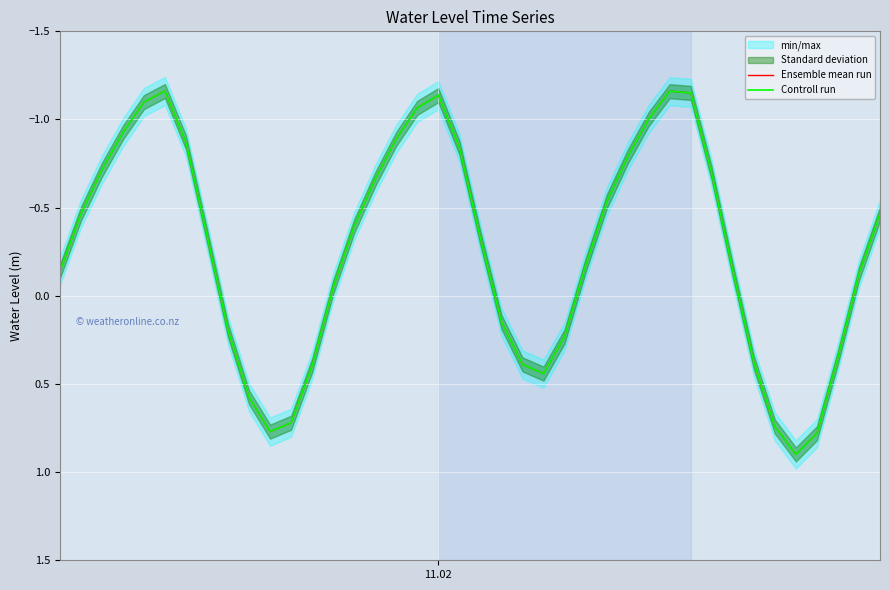

Reading left to right, transcribe all the data shown in this chart.

Ensemble mean run: -0.1	-0.5	-0.7	-0.9	-1.1	-1.2	-0.9	-0.3	0.2	0.6	0.8	0.7	0.4	-0.0	-0.4	-0.7	-0.9	-1.1	-1.1	-0.8	-0.3	0.1	0.4	0.4	0.2	-0.2	-0.5	-0.8	-1.0	-1.2	-1.2	-0.7	-0.1	0.4	0.7	0.9	0.8	0.3	-0.1	-0.5
Controll run: -0.1	-0.5	-0.7	-0.9	-1.1	-1.2	-0.9	-0.3	0.2	0.6	0.8	0.7	0.4	-0.0	-0.4	-0.7	-0.9	-1.1	-1.1	-0.8	-0.3	0.1	0.4	0.4	0.2	-0.2	-0.5	-0.8	-1.0	-1.2	-1.2	-0.7	-0.1	0.4	0.7	0.9	0.8	0.3	-0.1	-0.5